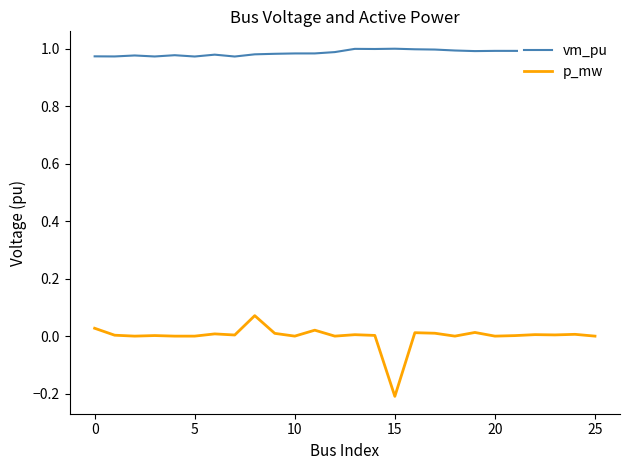

How many lines are shown in the chart?

2